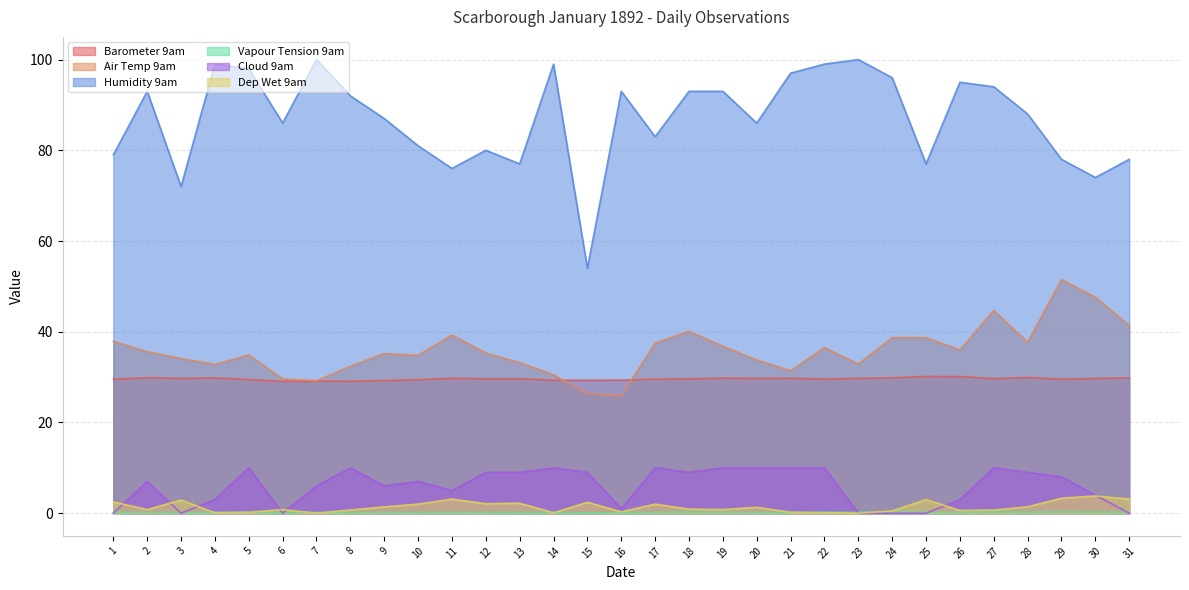

Count the number of data series in this chart.

6